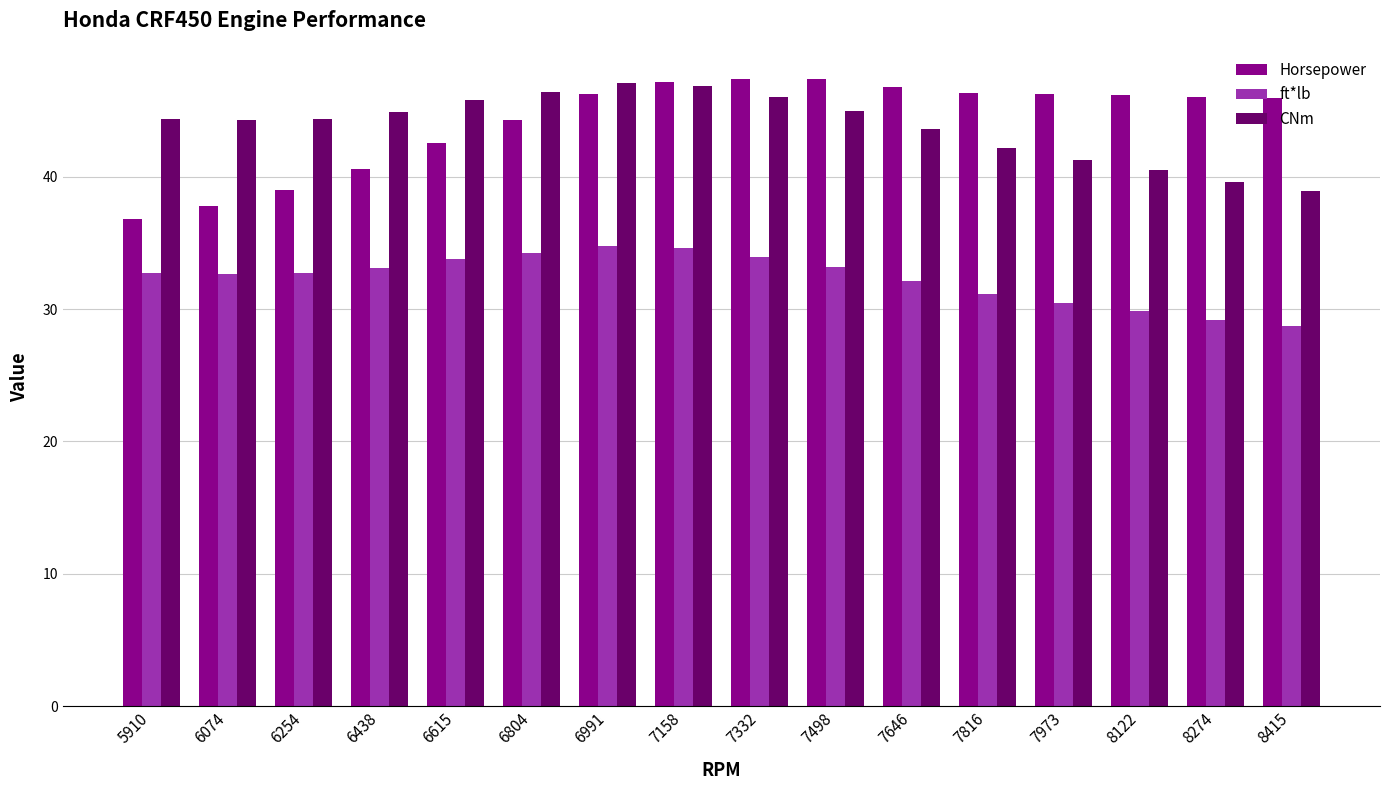

Is the value of Horsepower at 6254 greater than the value of ft*lb at 6615?

Yes